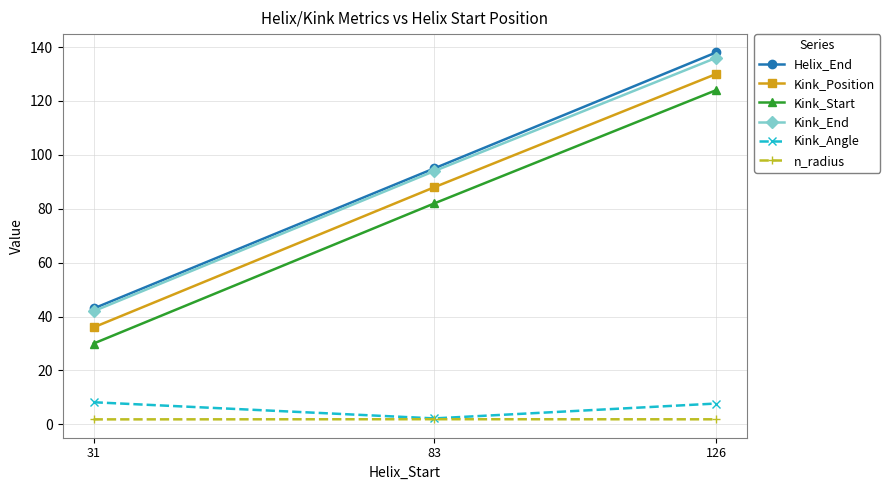

What is the greatest value displayed?

138.0